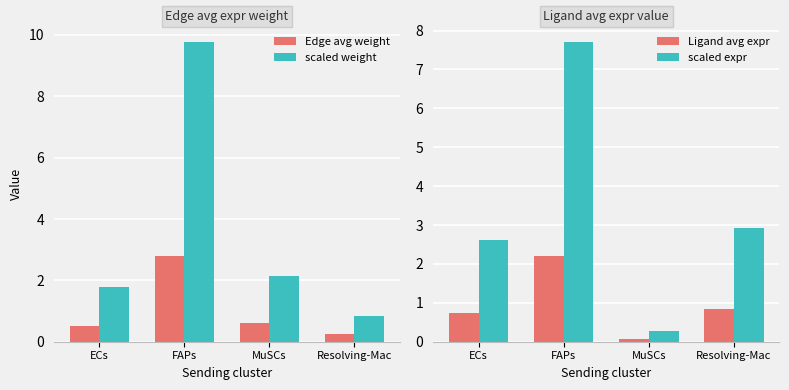

What is the difference between the scaled weight values at MuSCs and FAPs?

7.6